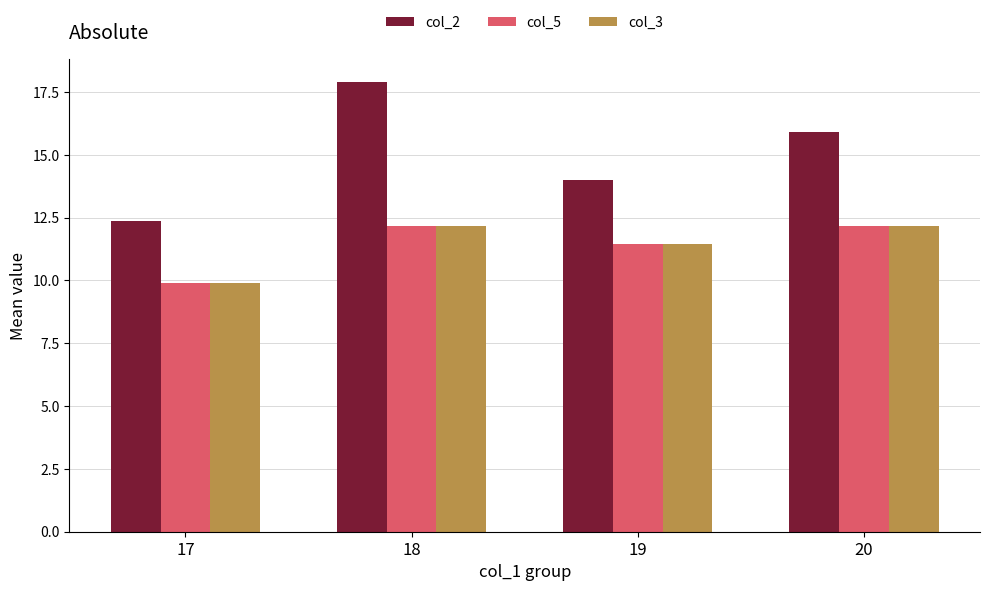

Are the bars horizontal?

No